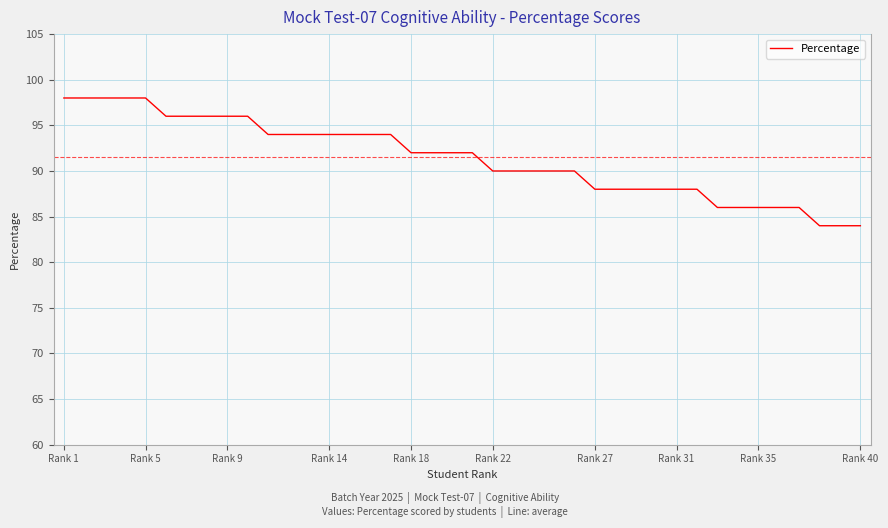

What is the smallest value displayed?

84